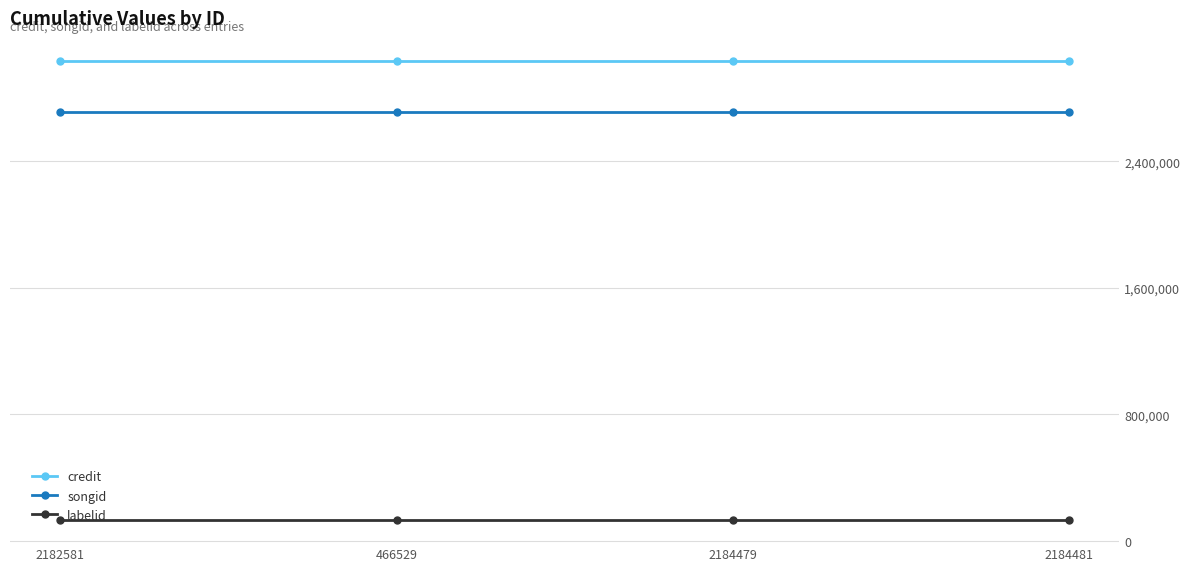

What is the value of the songid point at the 1st from the left?

2707778